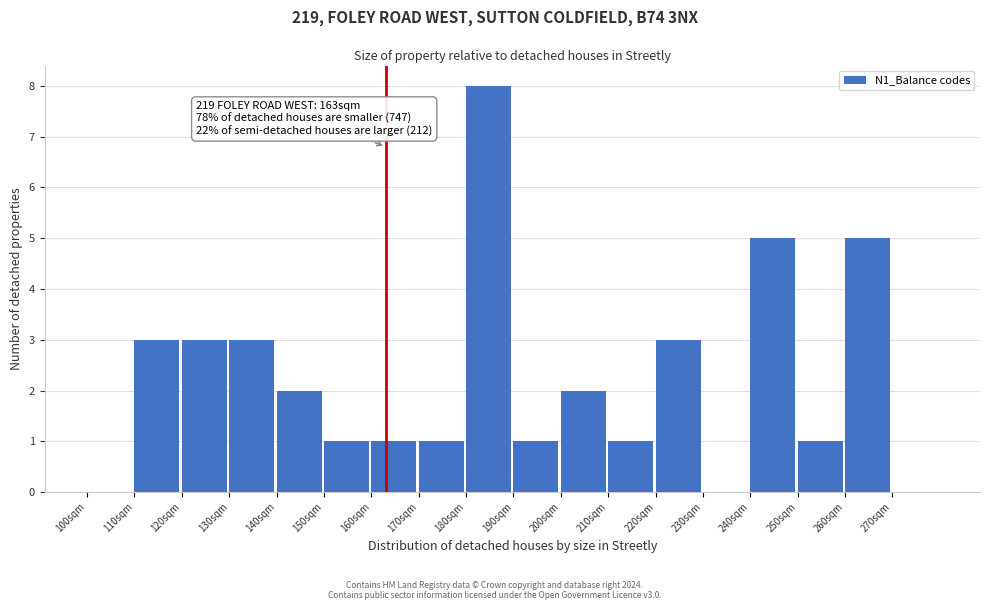

Over which range of the x-axis is the bar tallest?

180 to 190